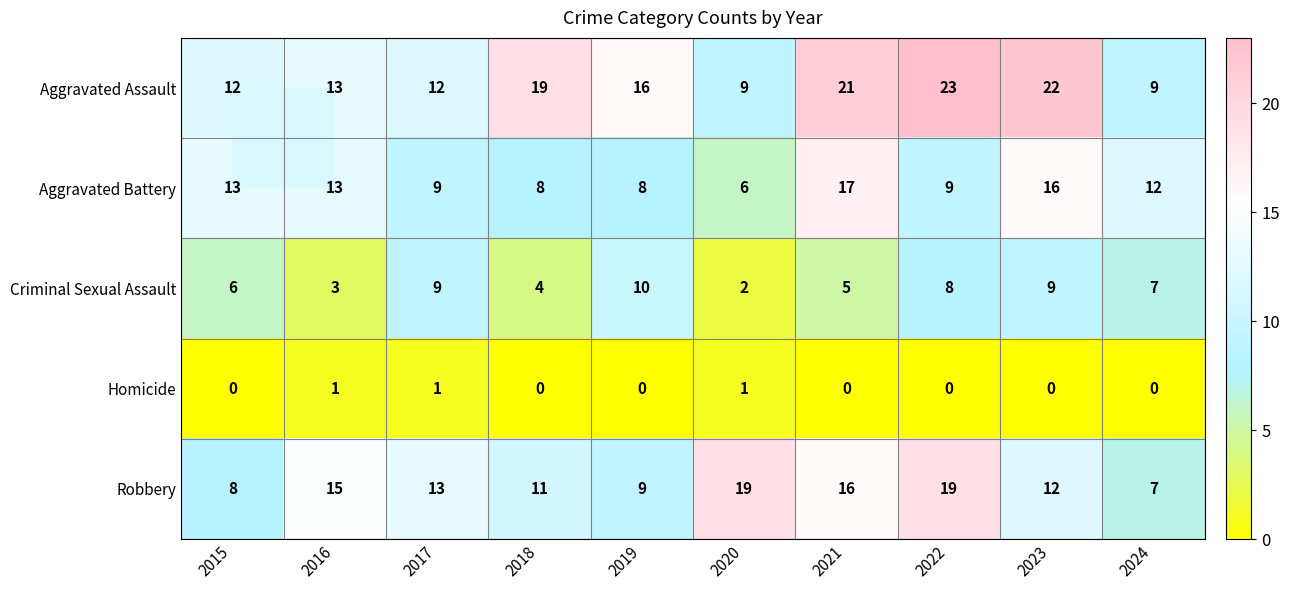

Rank the series by their maximum value, from highest to lowest.

Aggravated Assault, Robbery, Aggravated Battery, Criminal Sexual Assault, Homicide